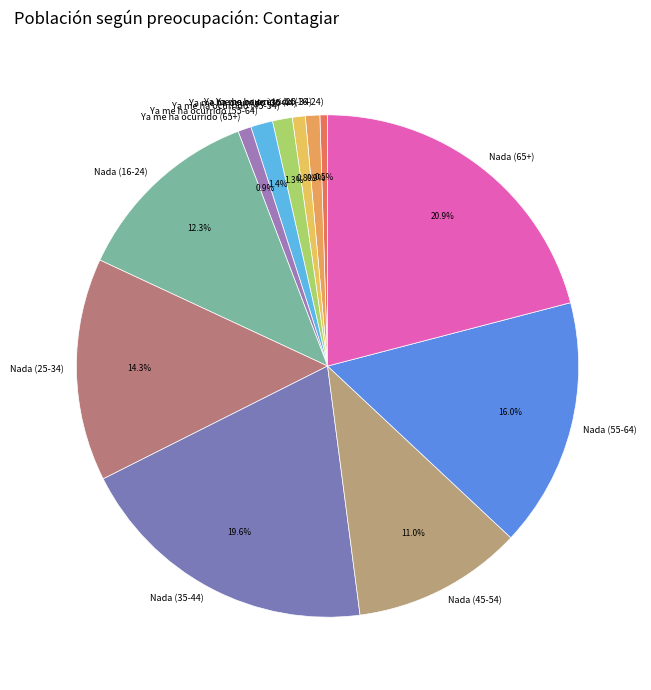

Is it true that Nada (45-54) is 24% of the pie?

False